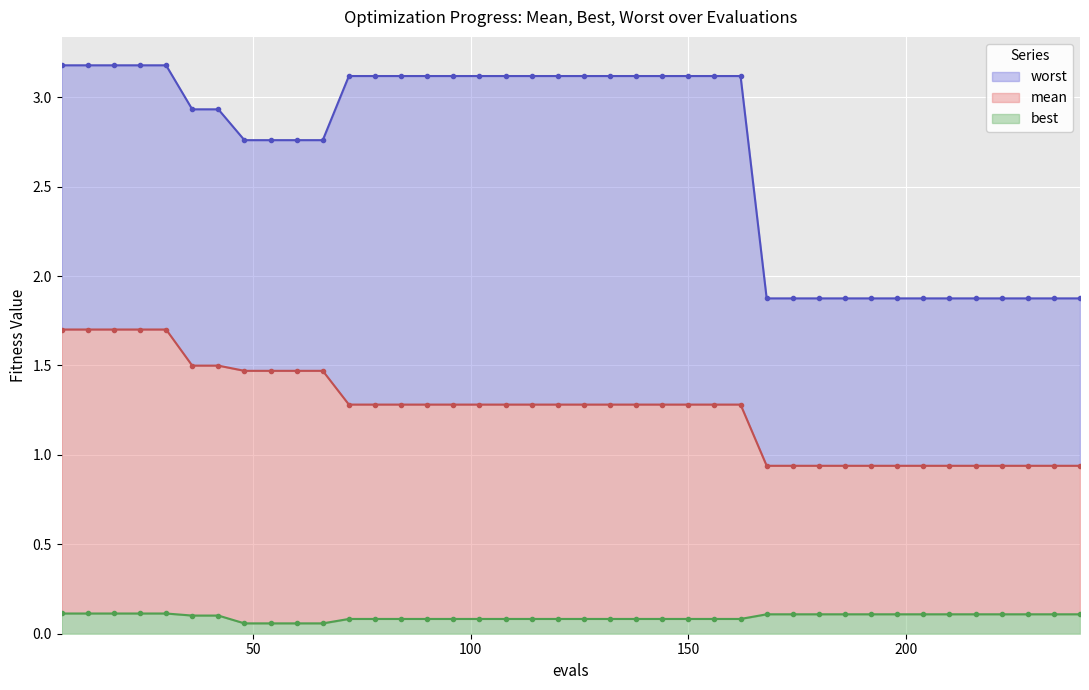

True or false: worst and best cross at least once.

False